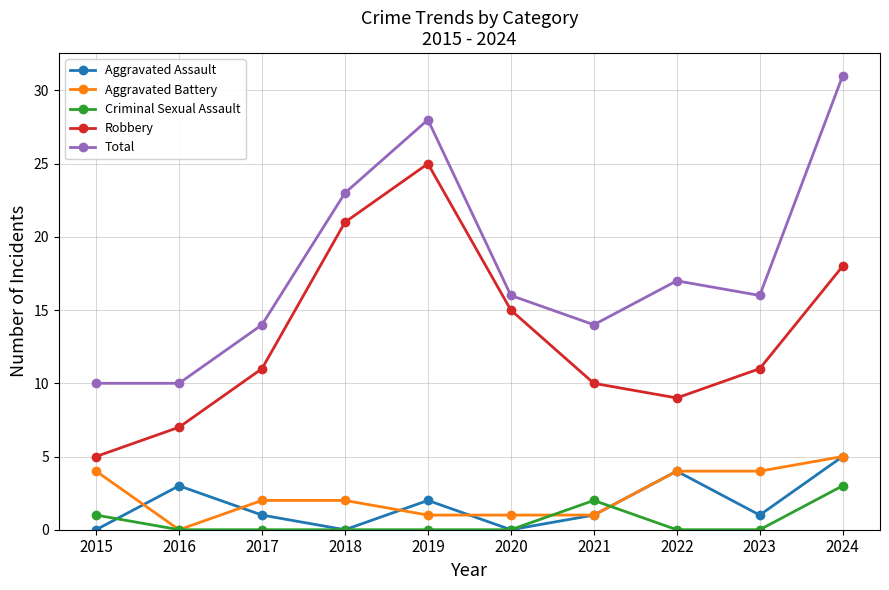

True or false: Total and Robbery intersect in this chart.

False